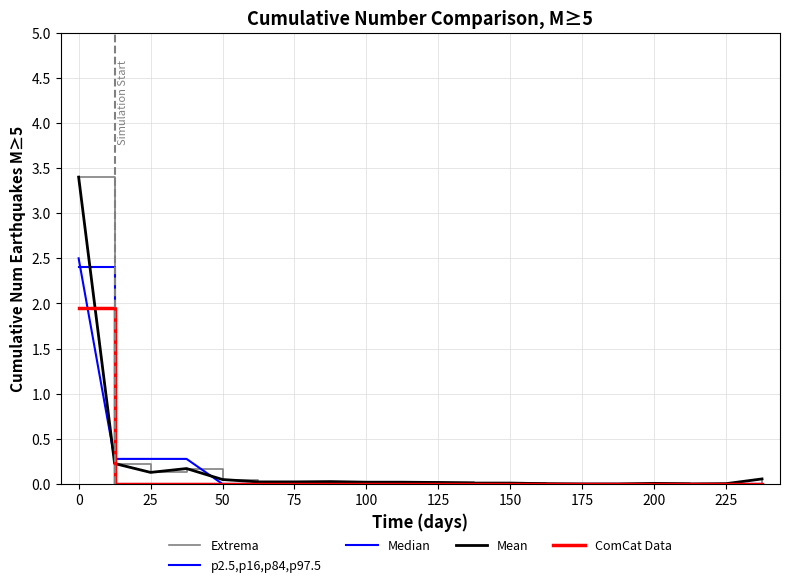

True or false: Extrema and Median intersect in this chart.

True